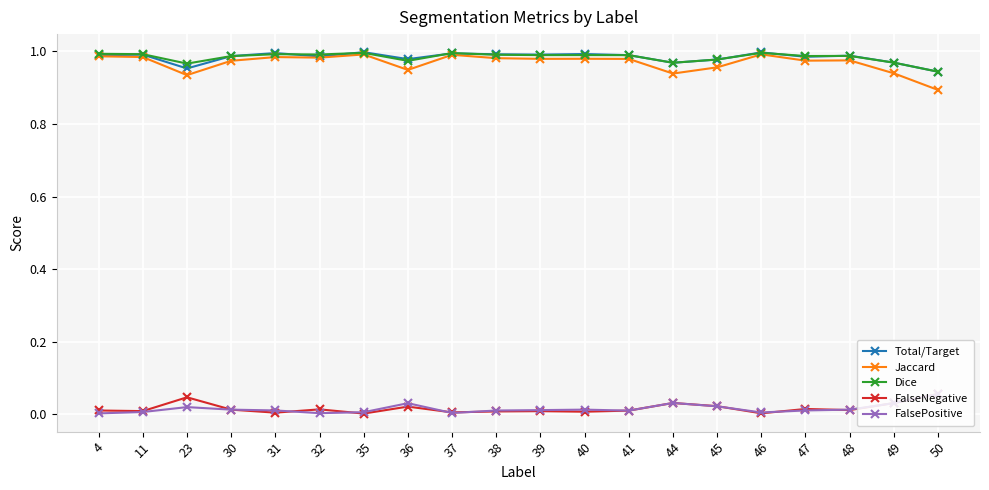

At which label does FalsePositive reach its peak?

50